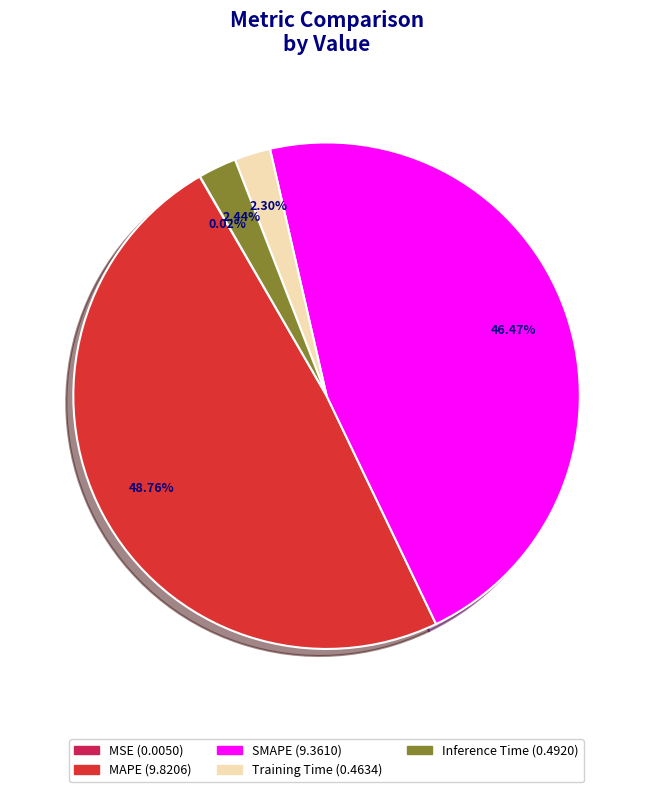

Does any single category account for the majority?

No